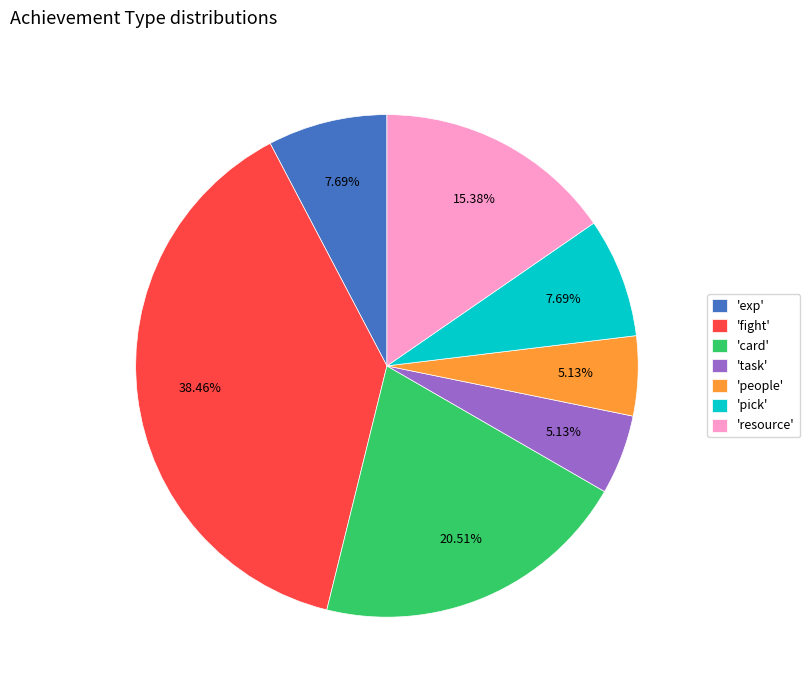

What is the largest slice in the pie chart?

'fight'